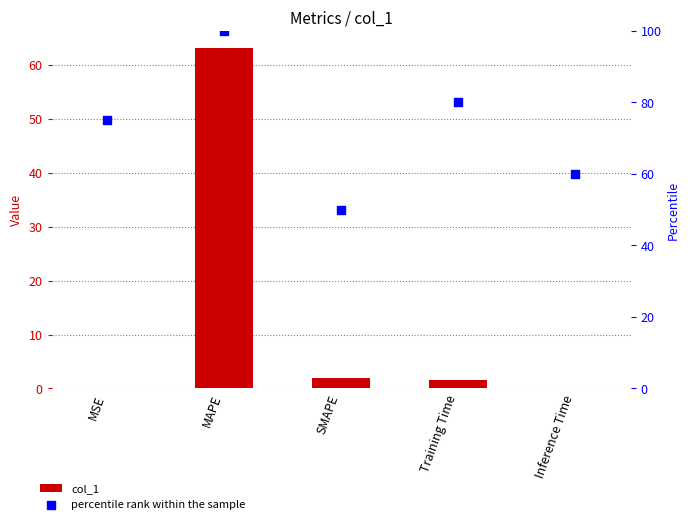

Is the value of percentile rank within the sample at MSE greater than the value of col_1 at Training Time?

Yes